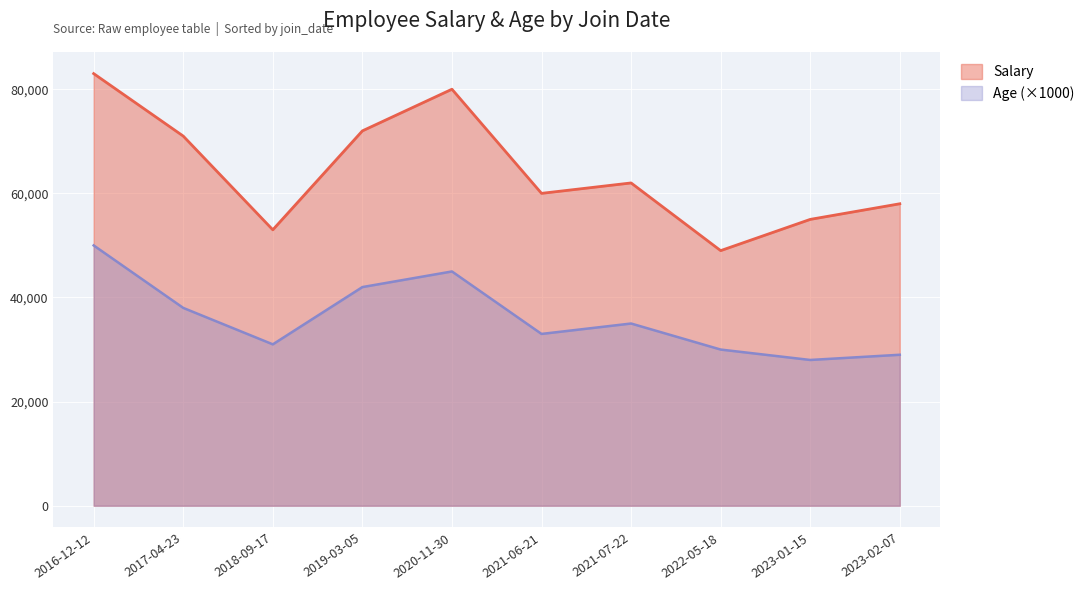

List the labels in order of Salary value, smallest first.

2022-05-18, 2018-09-17, 2023-01-15, 2023-02-07, 2021-06-21, 2021-07-22, 2017-04-23, 2019-03-05, 2020-11-30, 2016-12-12